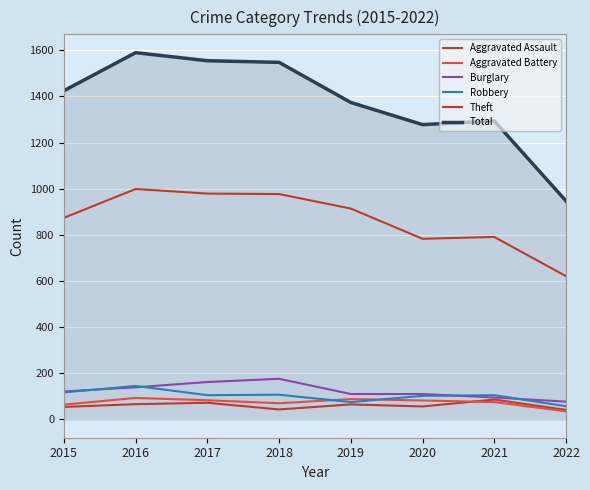

Is this an area chart (filled region under the line)?

Yes